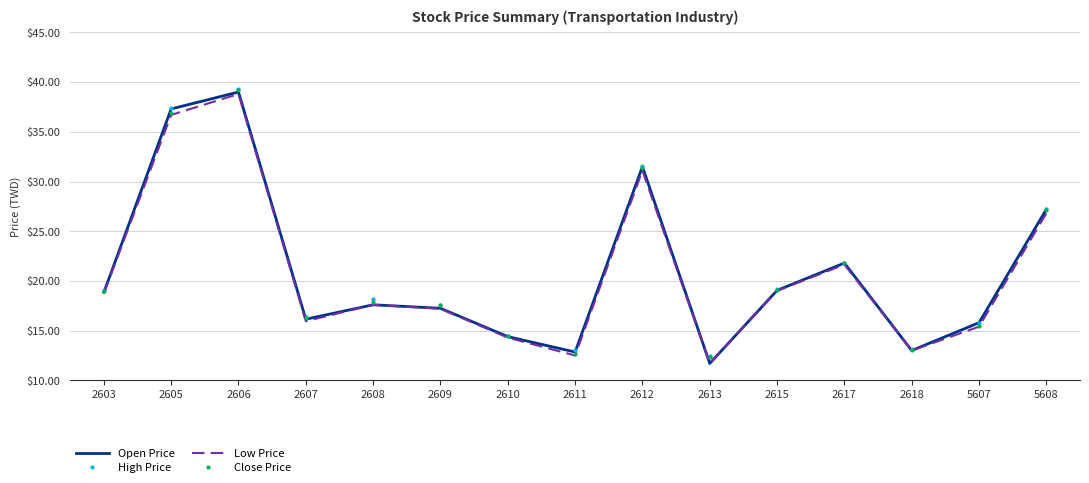

What are all the series names shown in the legend?

Open Price, High Price, Low Price, Close Price